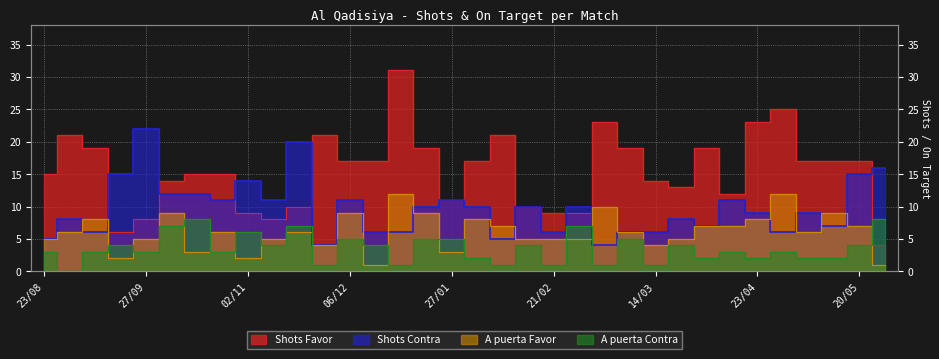

What is the total value across all series at 02/03?

38